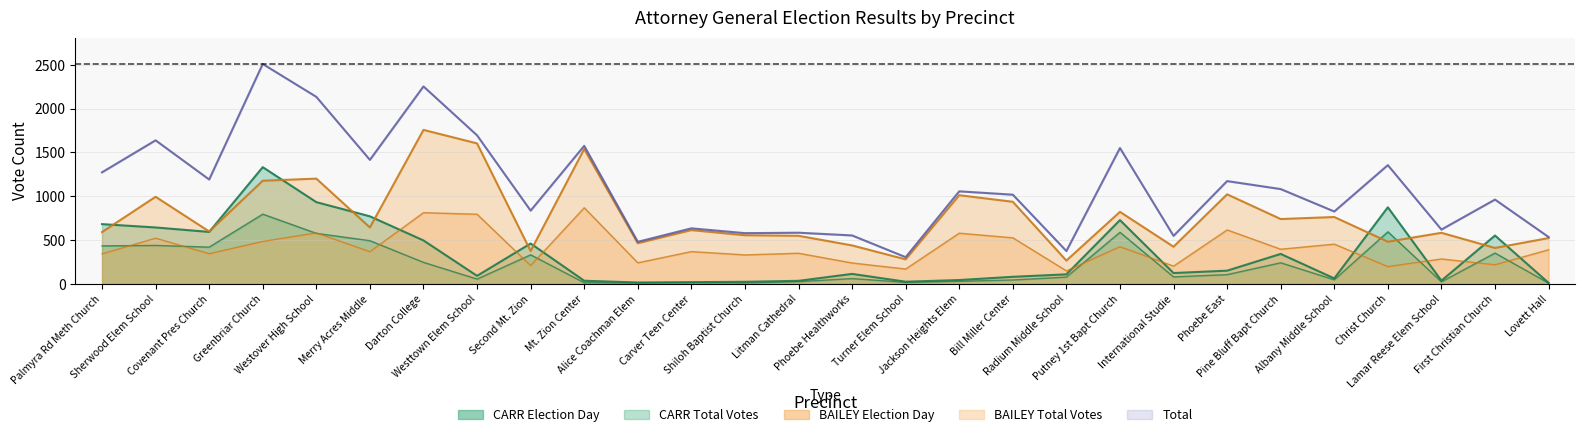

At which category does the chart reach its peak across all series?

Greenbriar Church